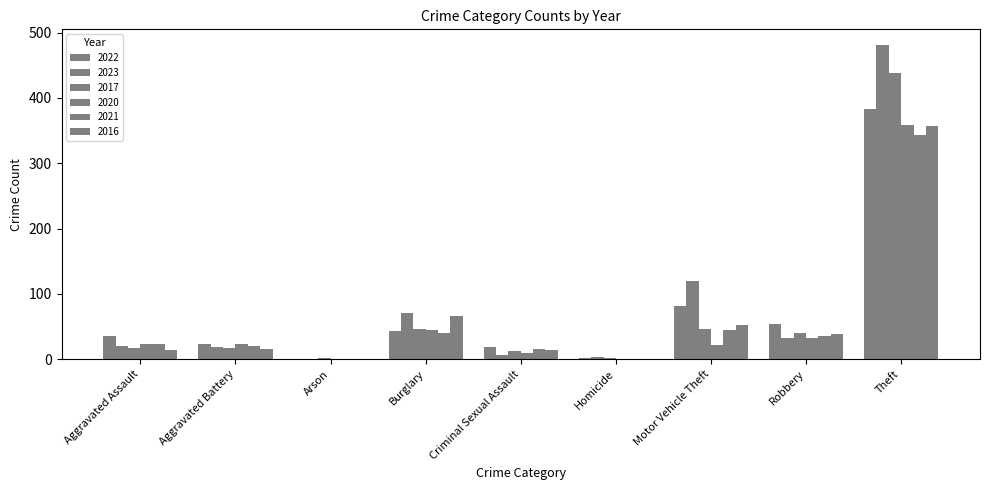

Does the chart contain stacked bars?

No